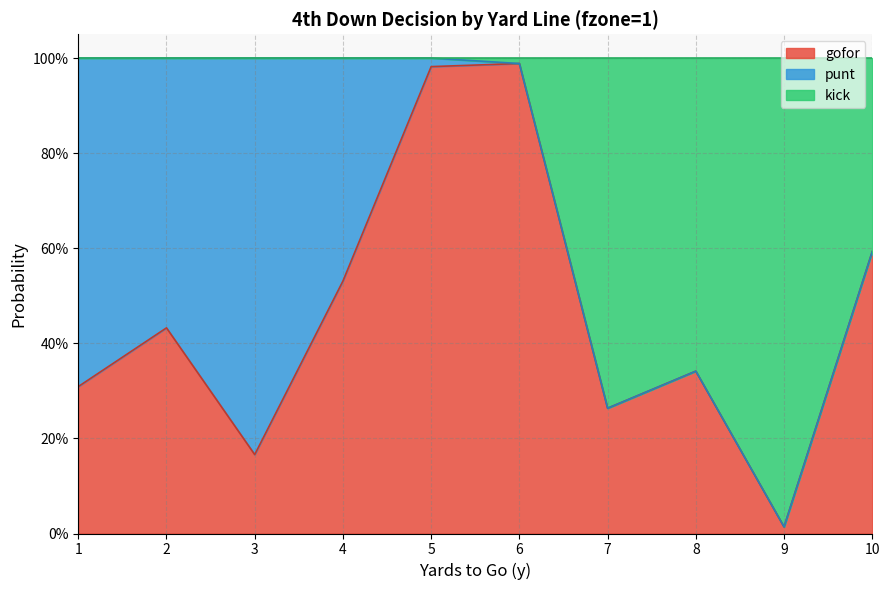

What value does the gofor series have at 3?

0.2